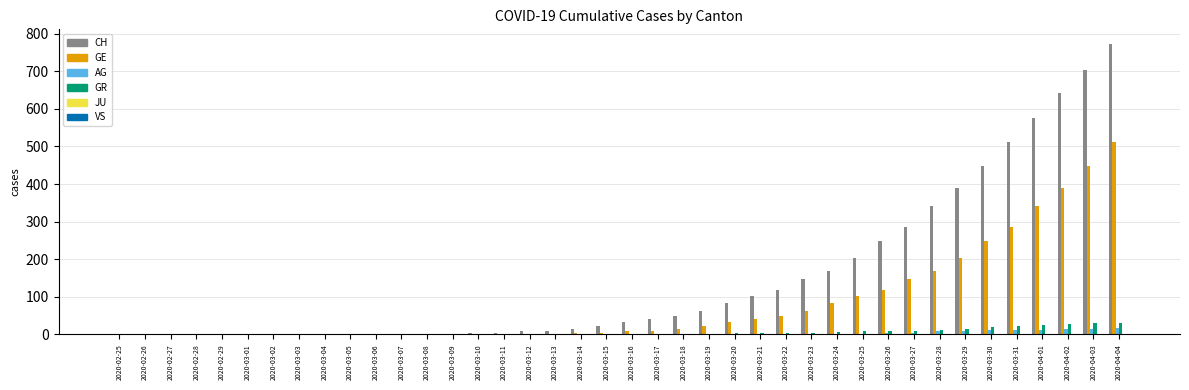

Between 2020-03-02 and 2020-04-04, which series saw the biggest shift?

CH